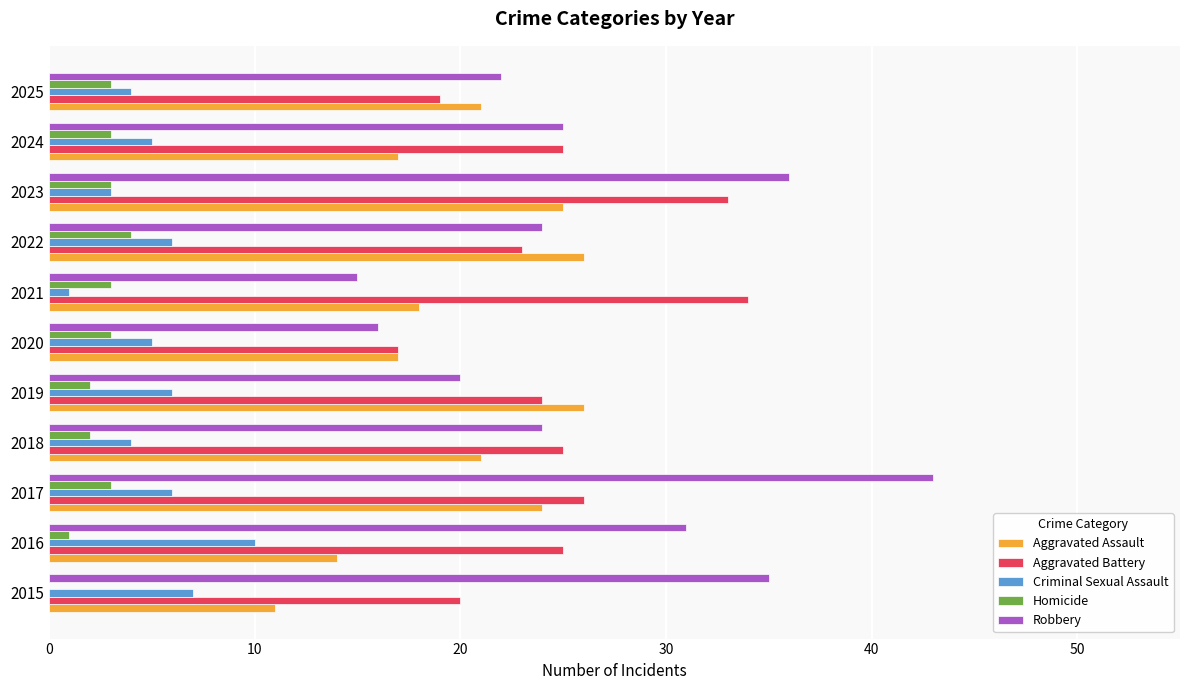

The value of Aggravated Battery at 2023 is 33. True or false?

True